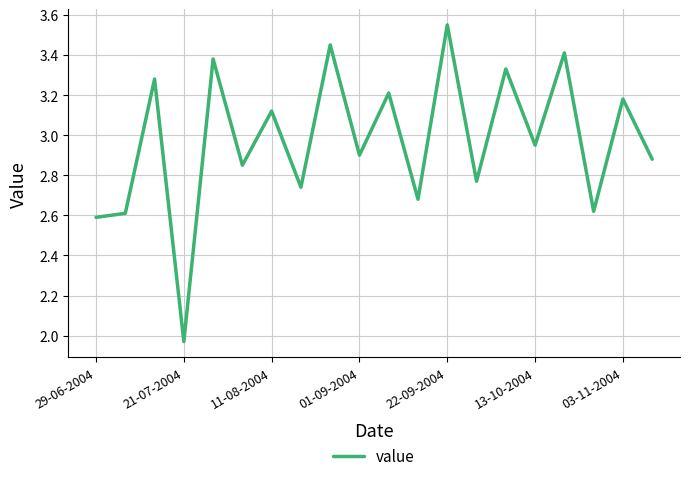

What is the difference between the maximum and minimum values?

1.6